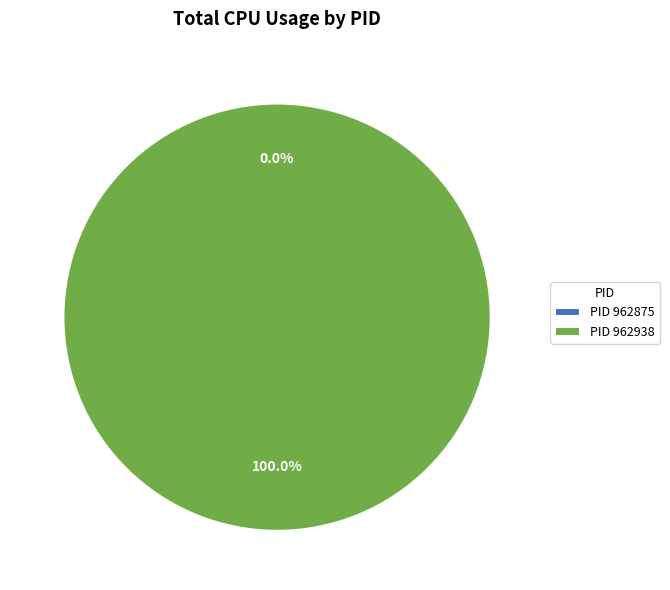

Rank the categories by value from highest to lowest.

962938, 962875